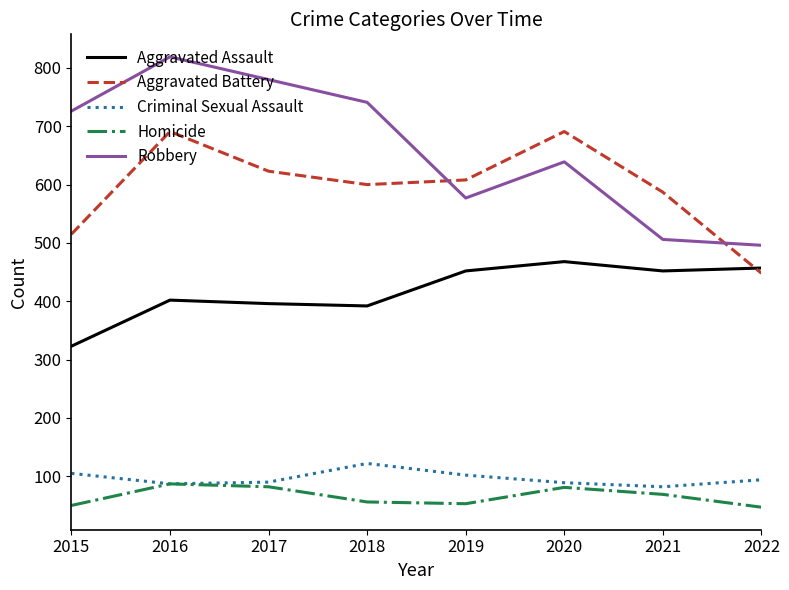

What value does the Aggravated Battery series have at 2022?

448